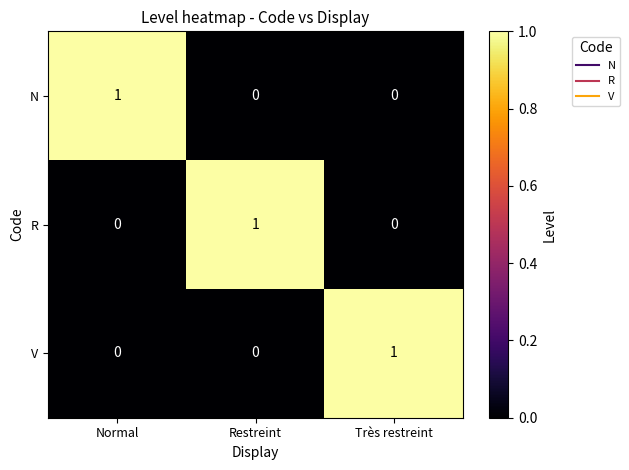

The N series shows 0 at Très restreint. True or false?

True